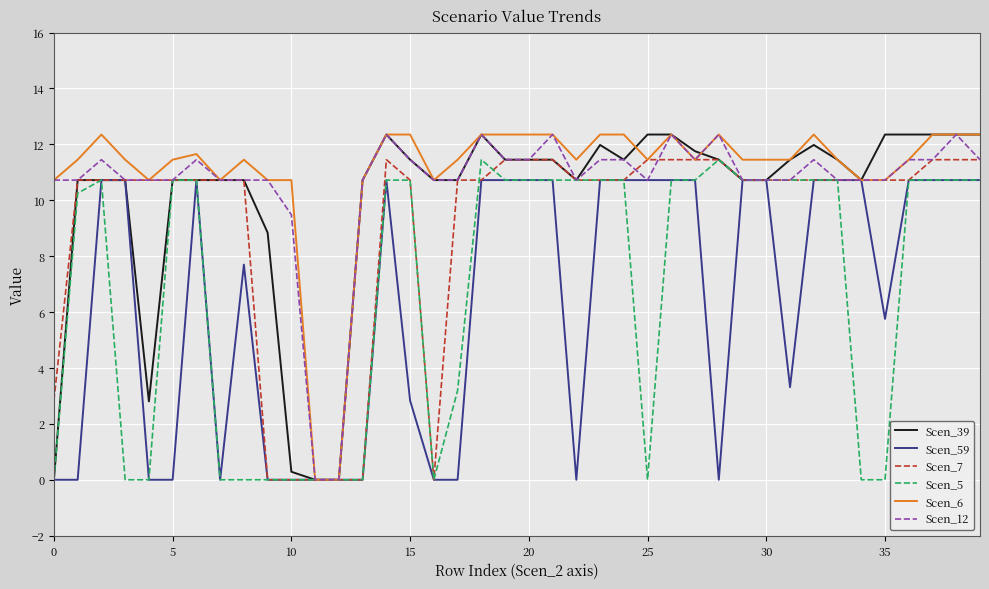

Does the chart display data point markers on the line(s)?

No